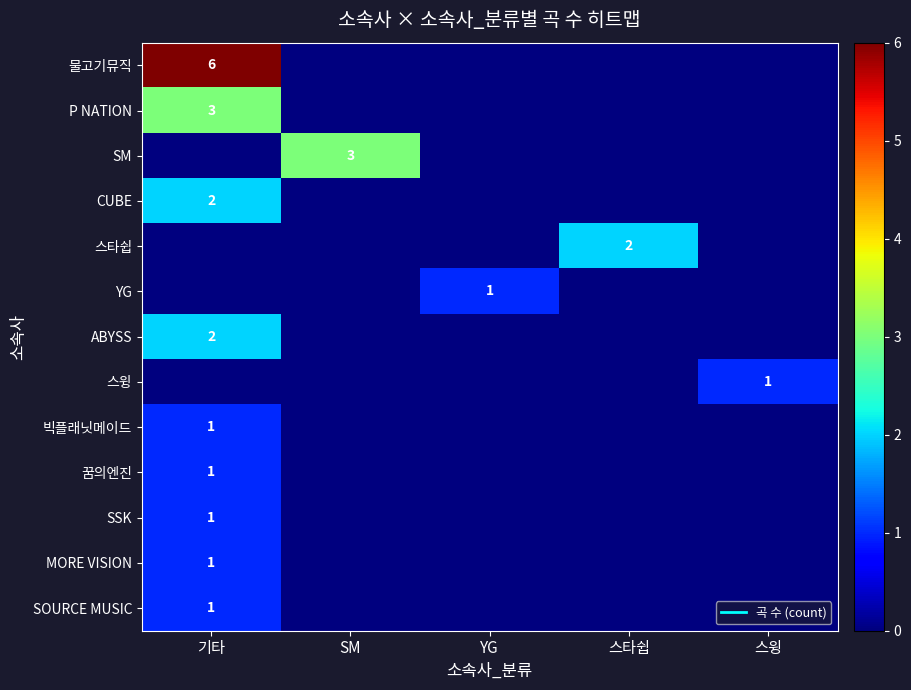

How many categories are shown in the chart?

5